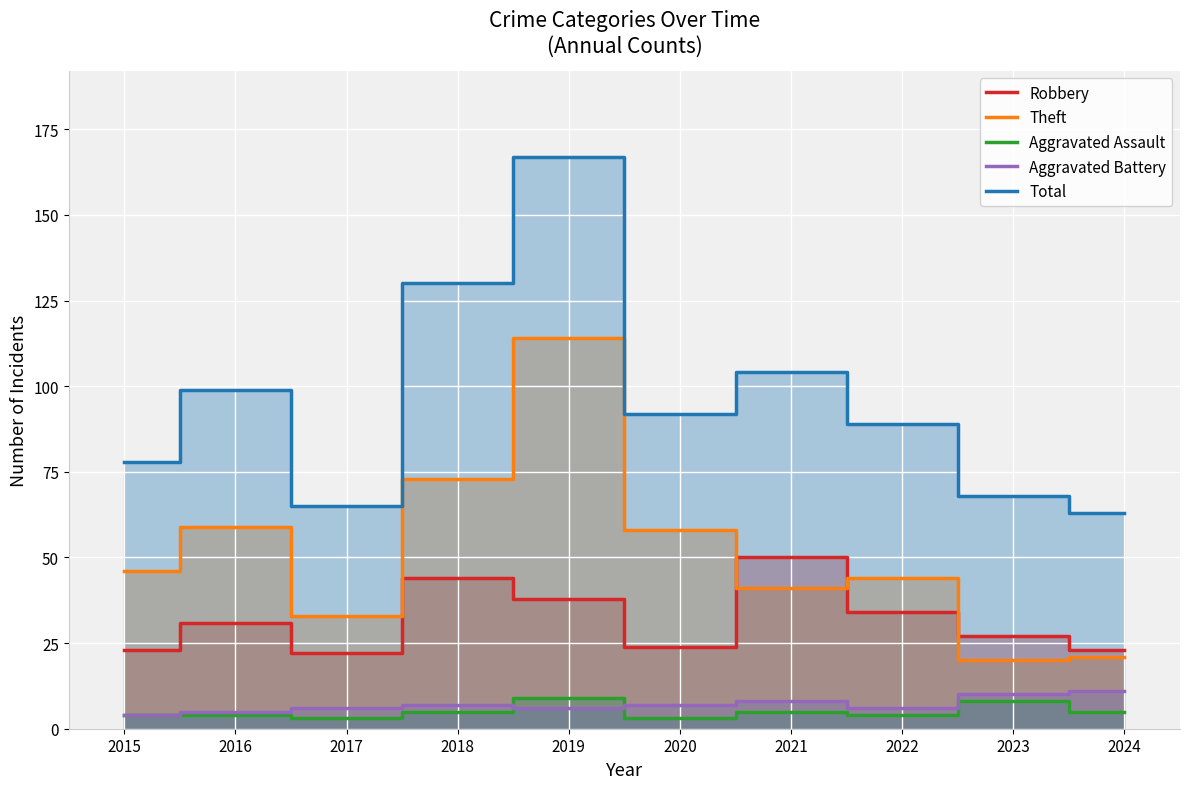

How many categories are shown in the chart?

10